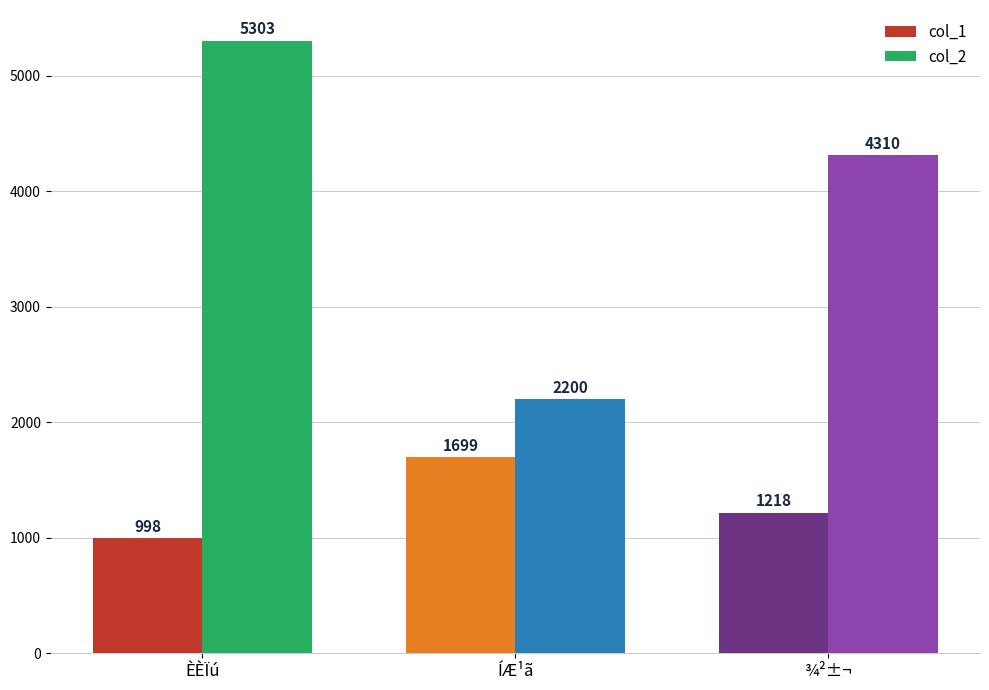

At ¾²±¬, list the series in order from smallest to largest.

col_1, col_2